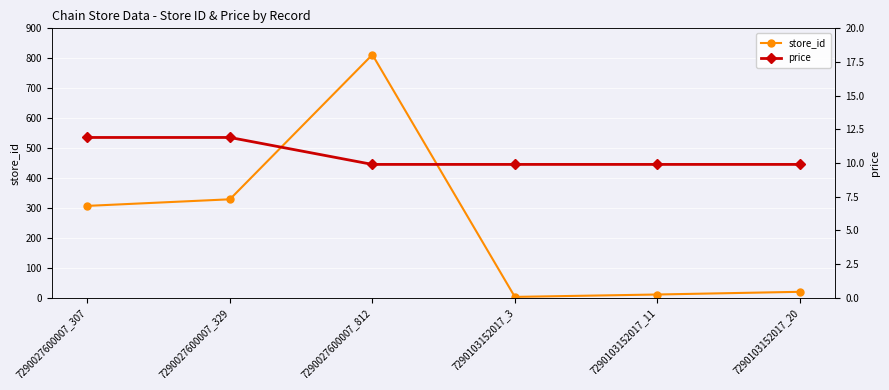

What is the minimum value for store_id?

3.0